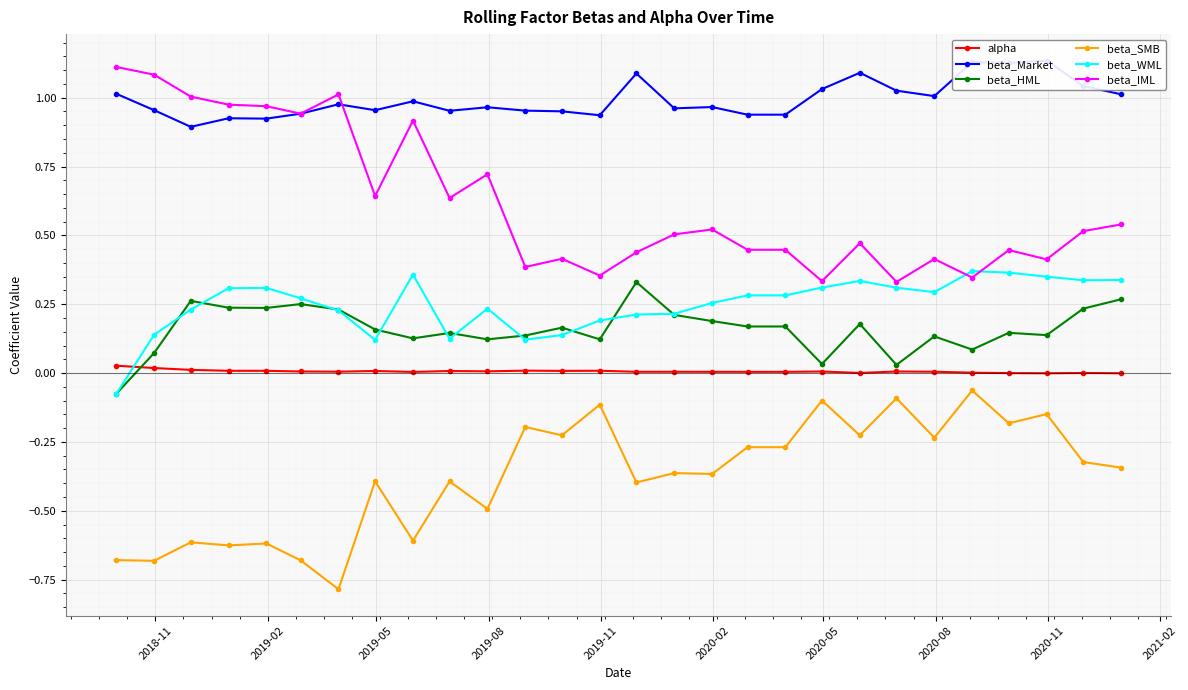

What is the value of the beta_WML point at the 8th from the left?

0.1